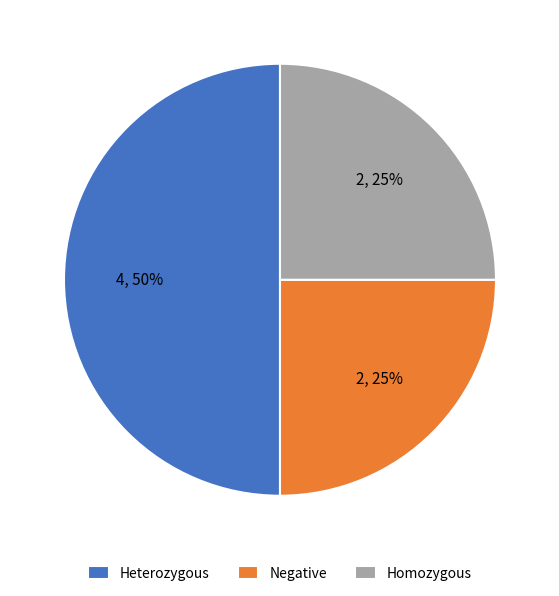

Do Negative and Heterozygous together represent more than half of the pie?

Yes